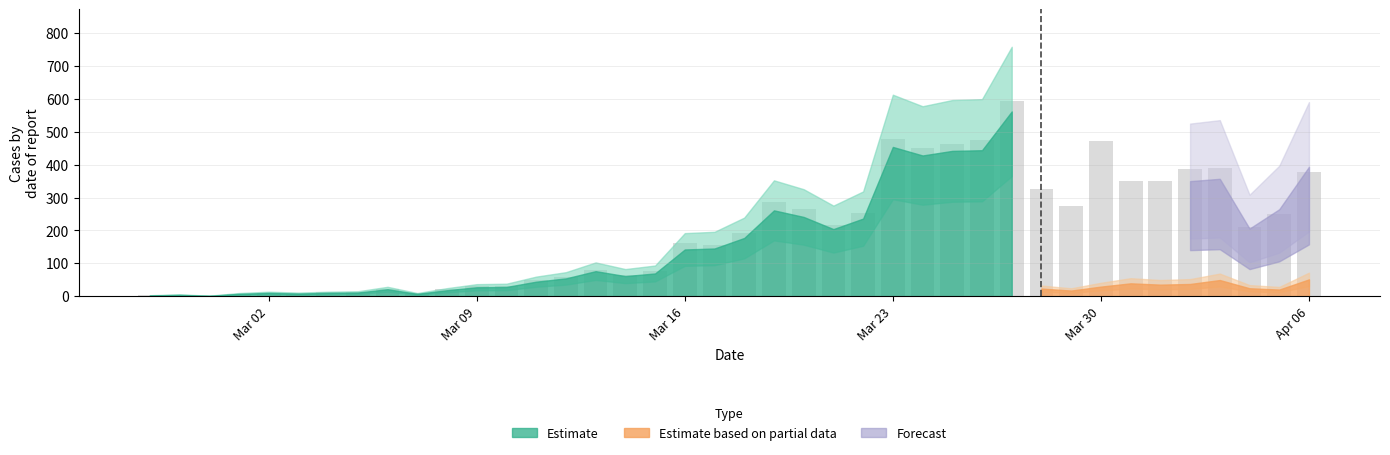

What is the sum of all values?

7888